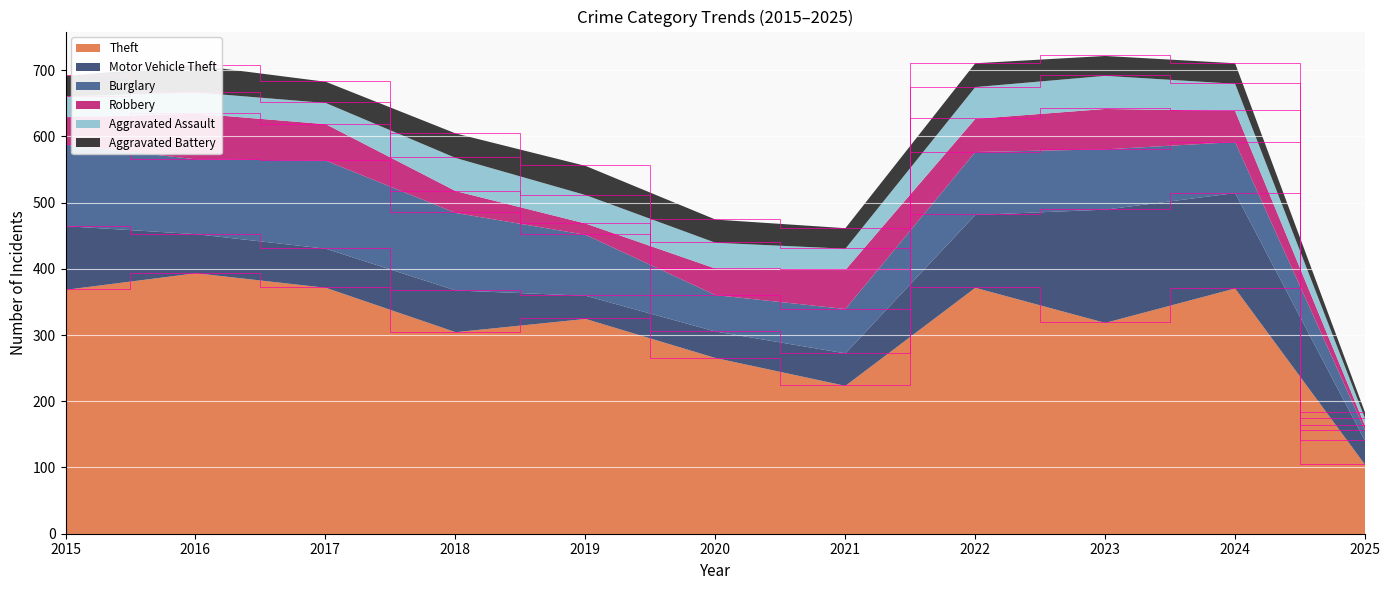

True or false: Motor Vehicle Theft has a value of 37 at 2018.

False